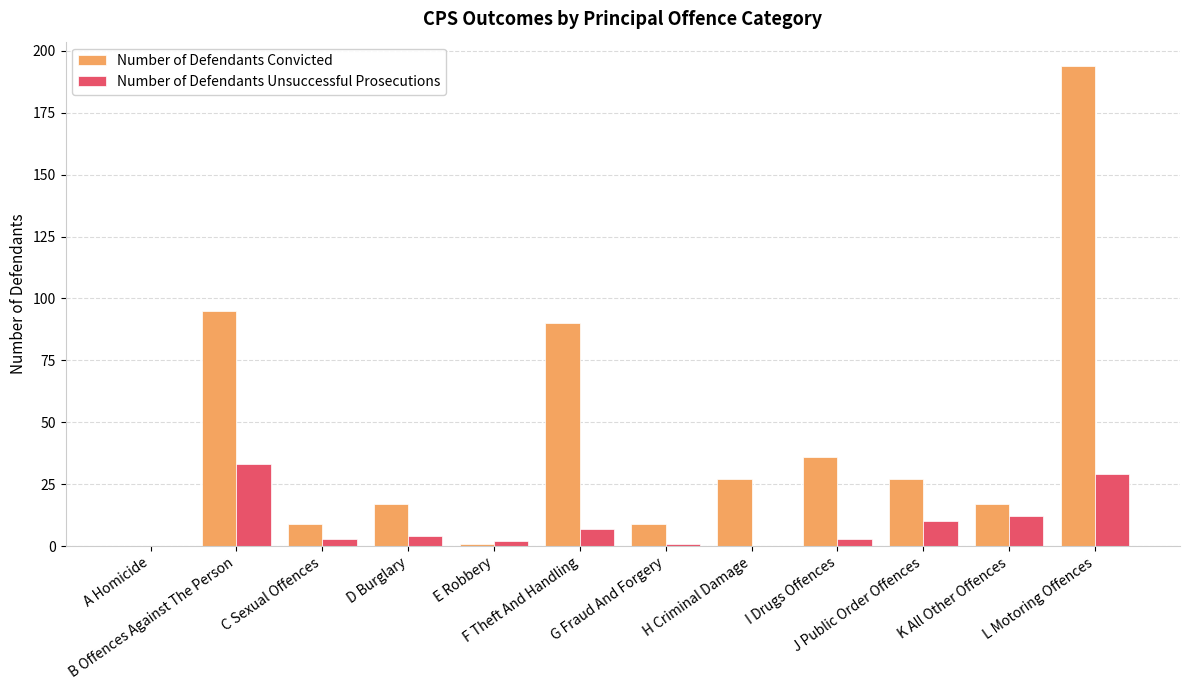

At which category is the sum across all series the highest?

L Motoring Offences